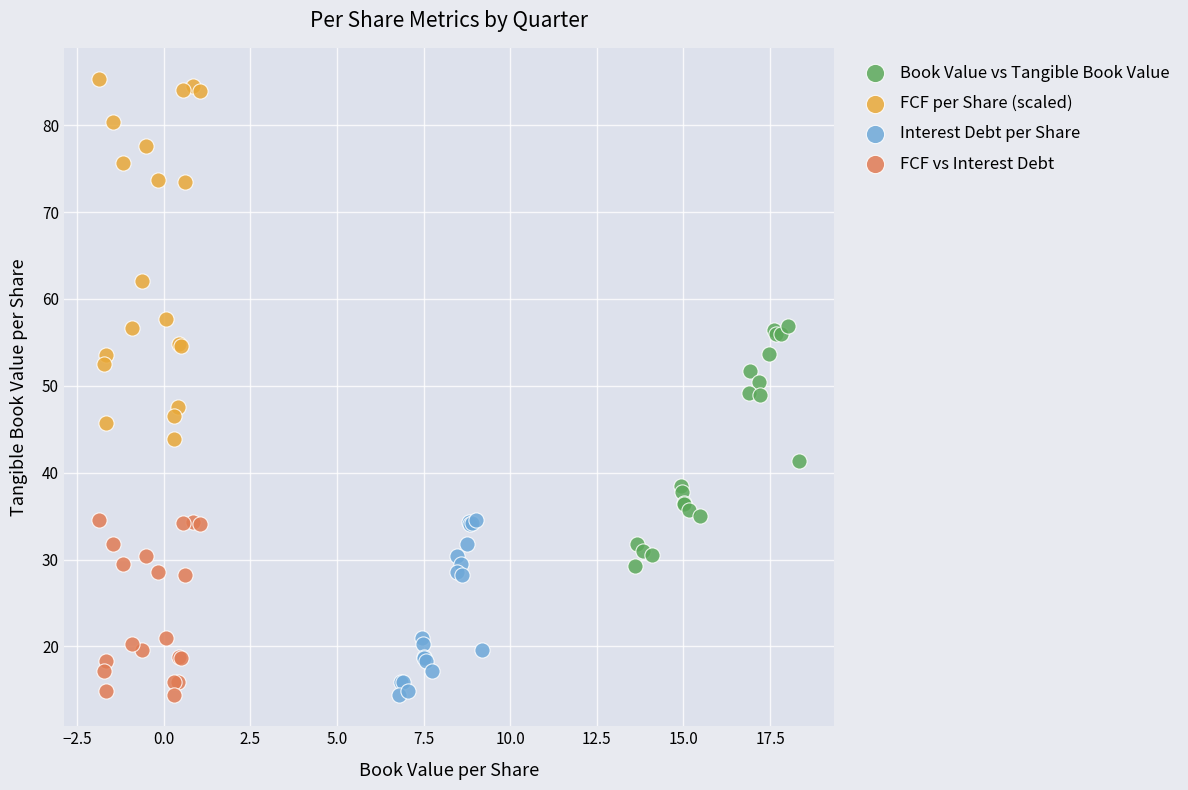

Which series contains the highest Y value?

FCF per Share (scaled)